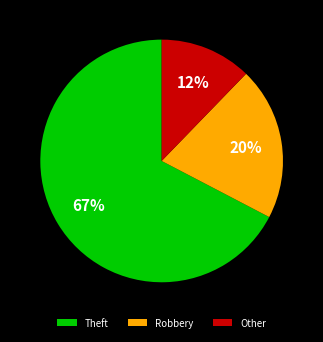

Is there a majority slice in this chart?

Yes